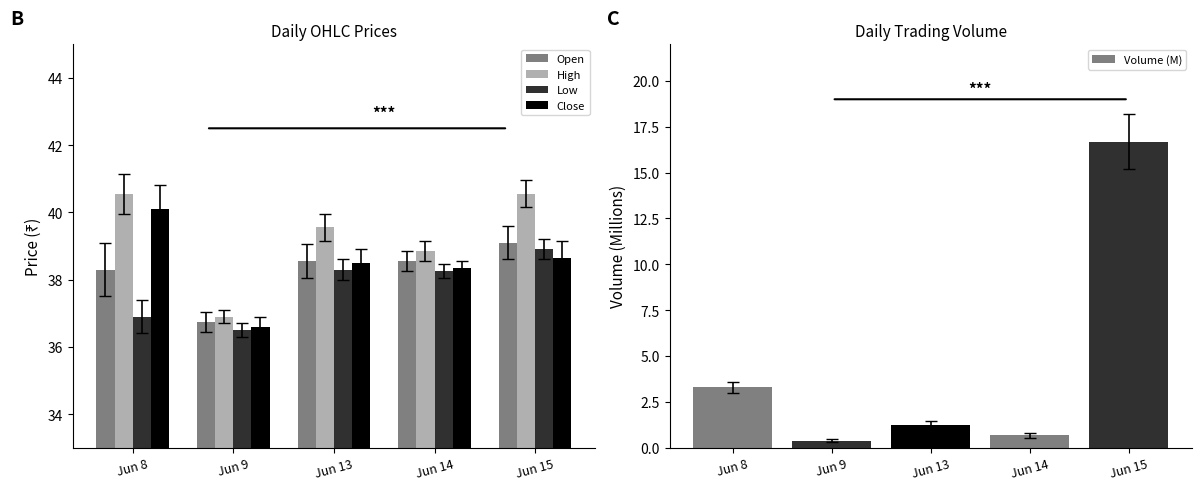

How many categories are shown in the chart?

5